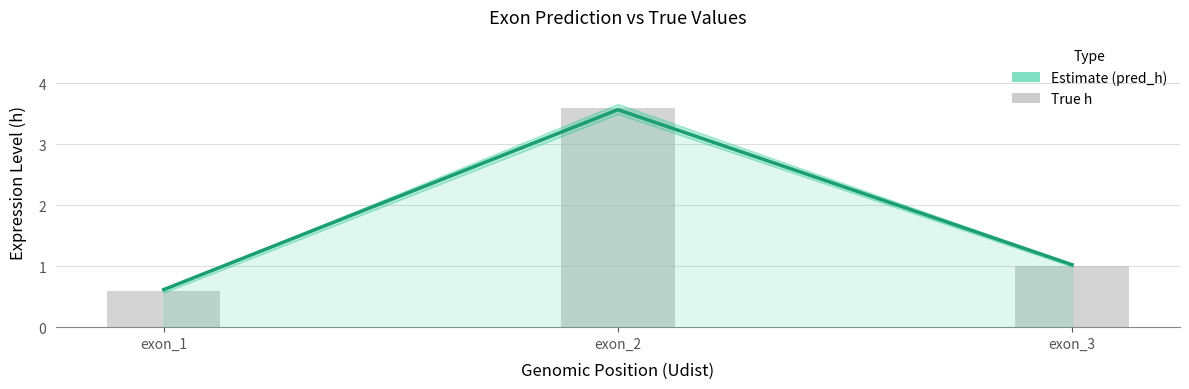

What value does the data have at exon_3?

1.0